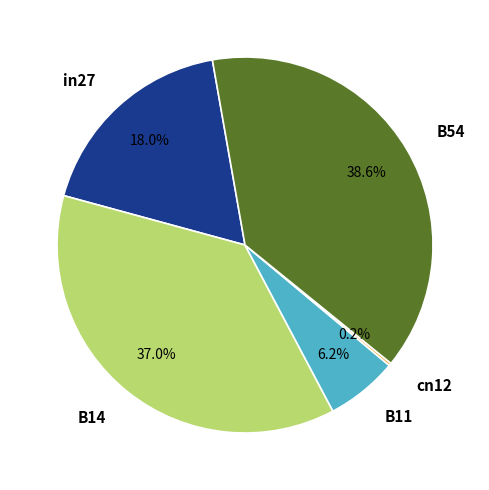

Is B14 the majority of the pie?

No